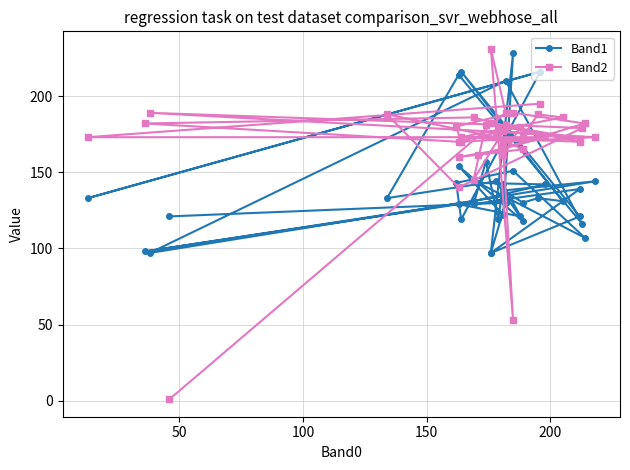

Rank the series by their average value, from lowest to highest.

Band1, Band2